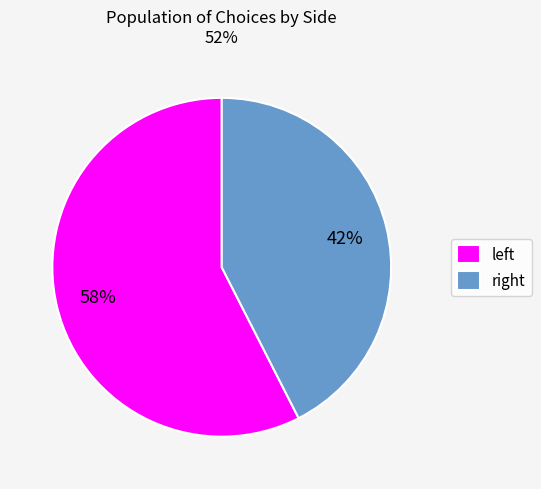

Does any single category account for the majority?

Yes